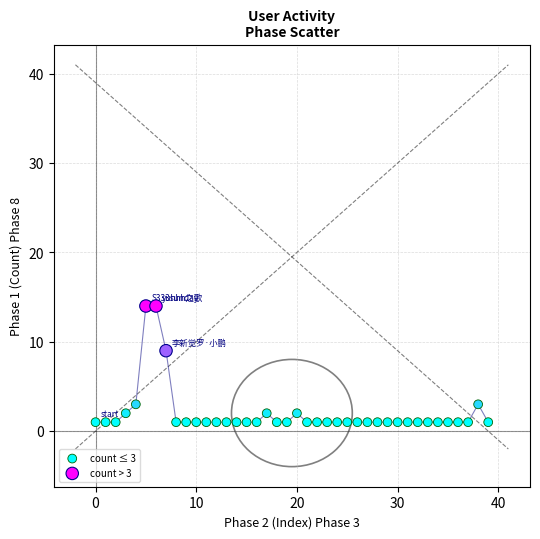

Which series reaches the maximum Y coordinate?

count > 3